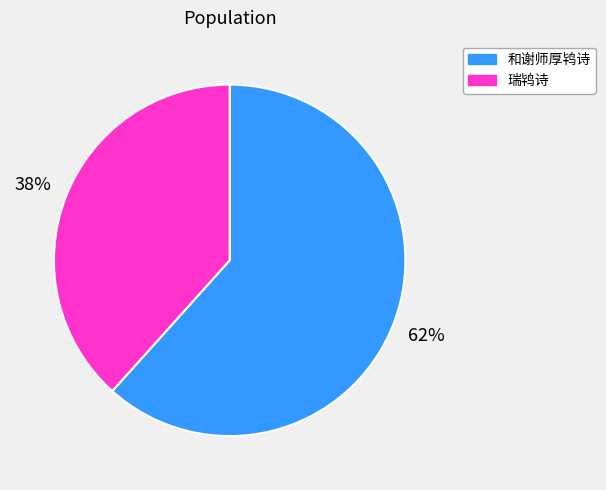

To the nearest percent, what is the average slice percentage?

50%